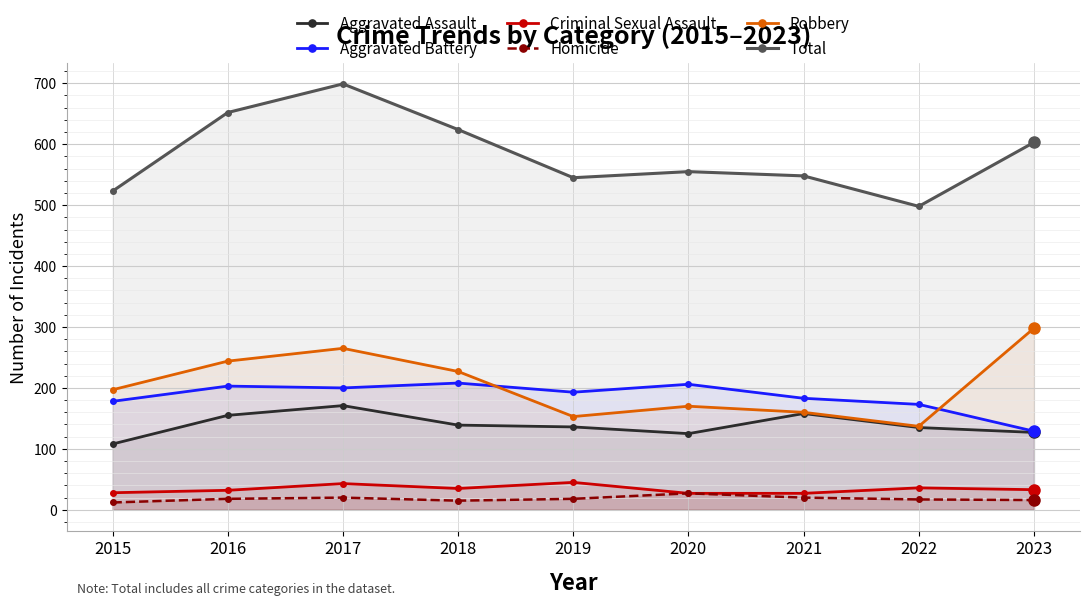

How many data points in Total are less than 555?

4